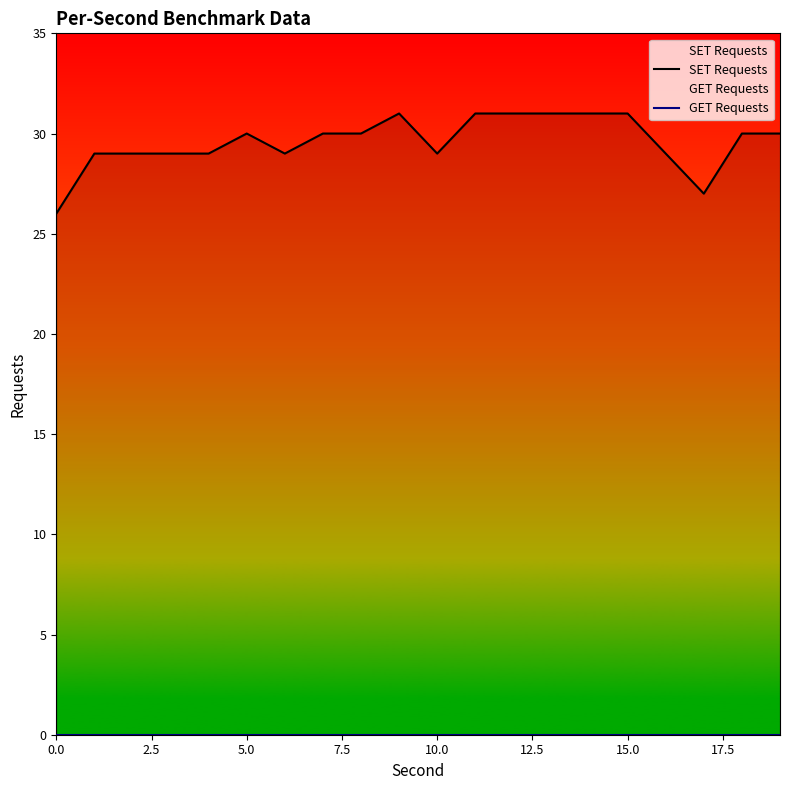

True or false: GET Requests and SET Requests cross at least once.

False